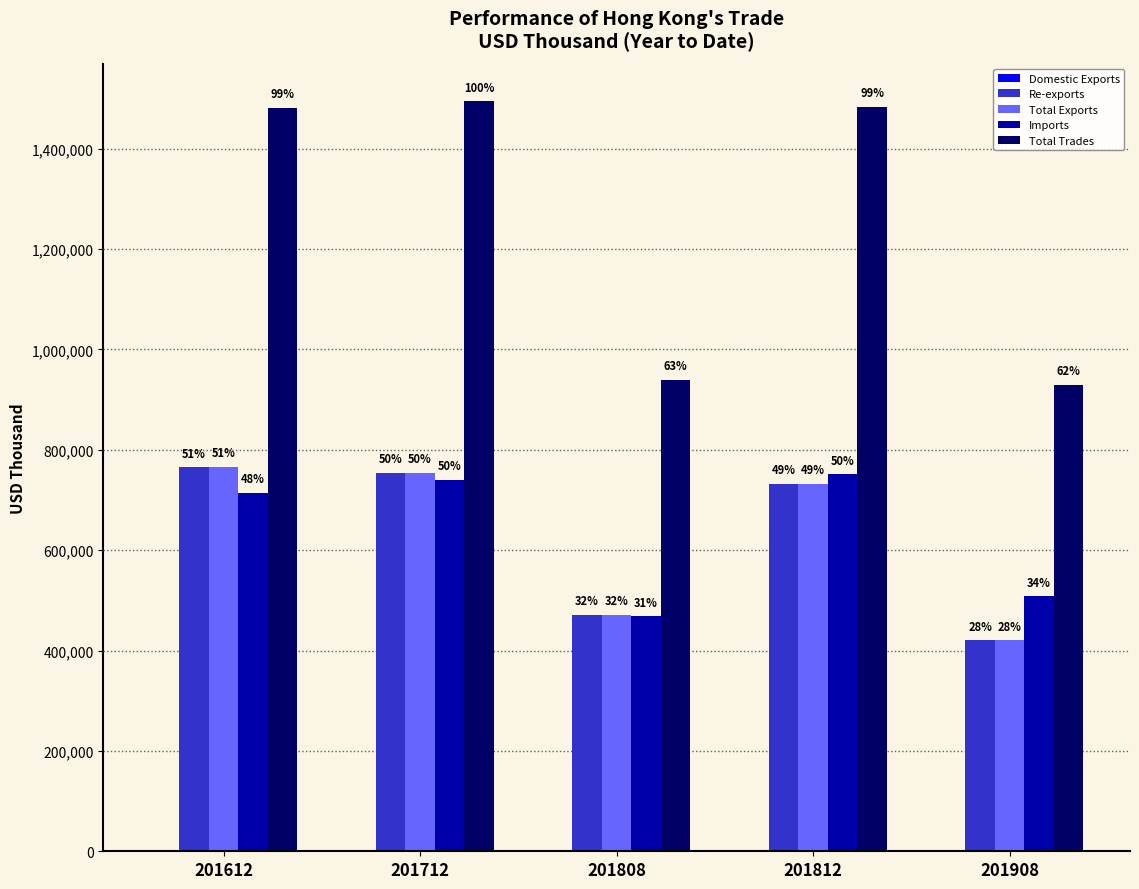

List the labels in order of Total Trades value, largest first.

201712, 201812, 201612, 201808, 201908